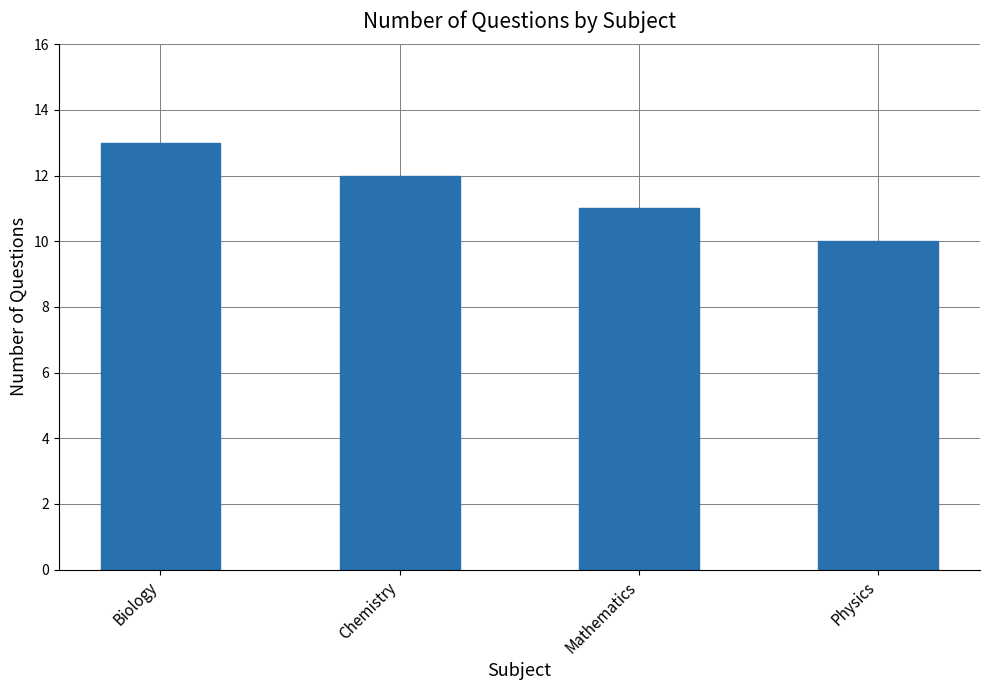

Reading left to right, list all the values displayed in this chart.

Biology=13	Chemistry=12	Mathematics=11	Physics=10